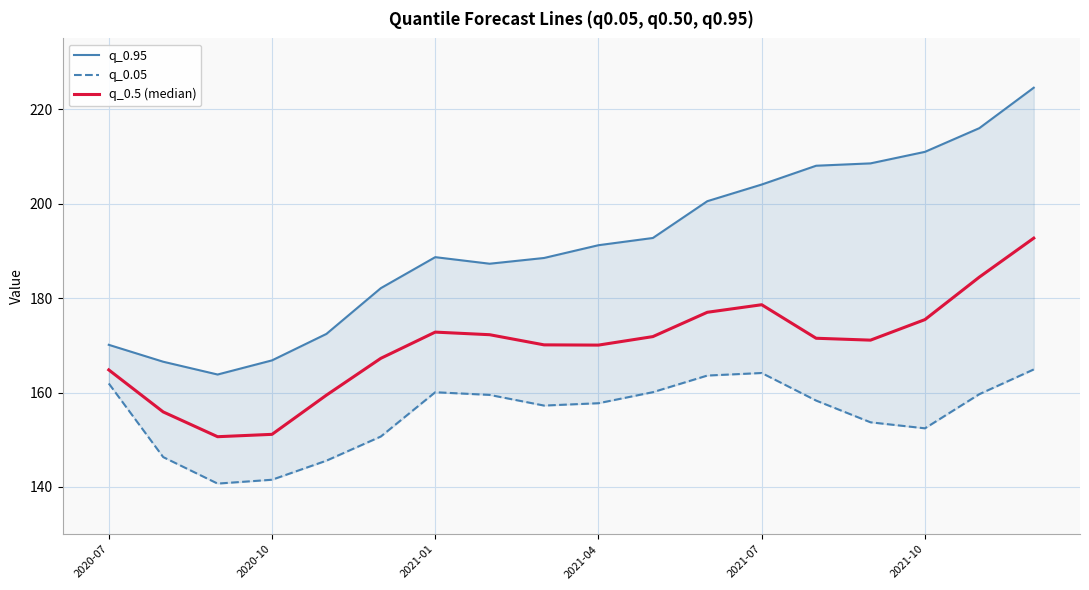

What is the difference between the second highest and minimum values in the q_0.05 series?

23.4